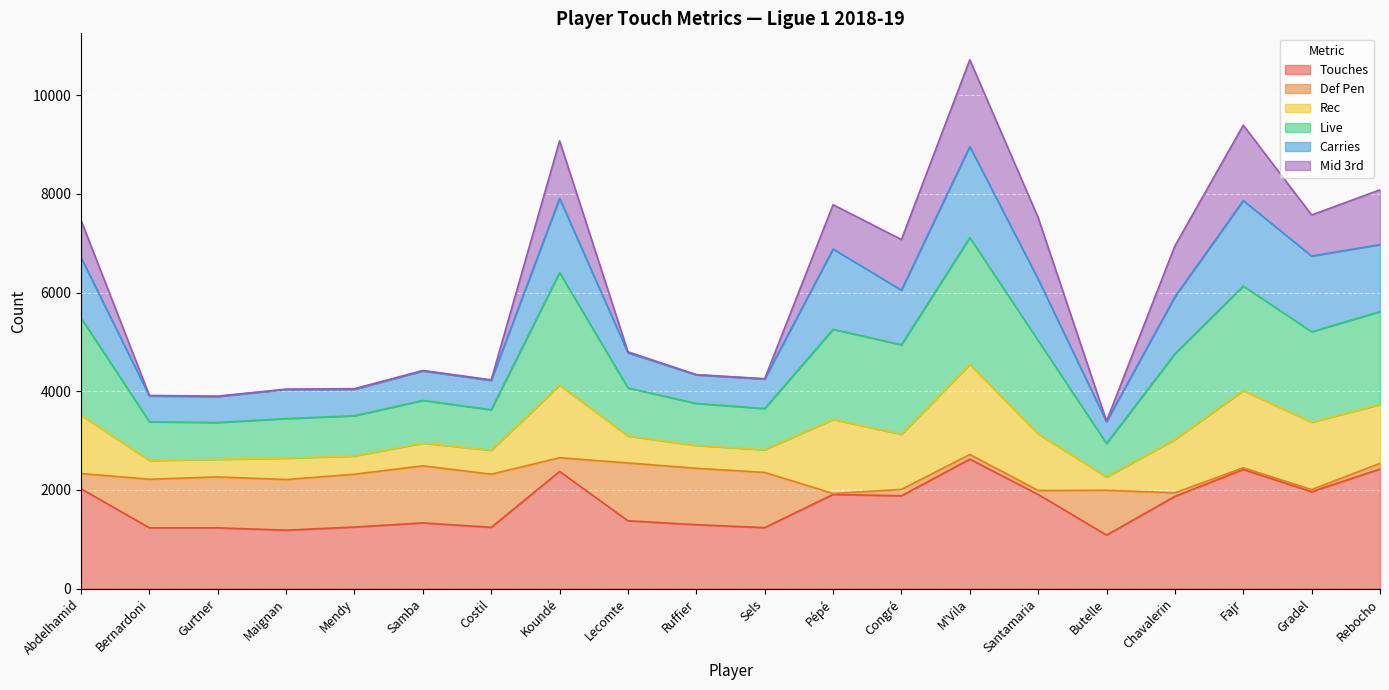

What is the highest value of the Touches series?

2624